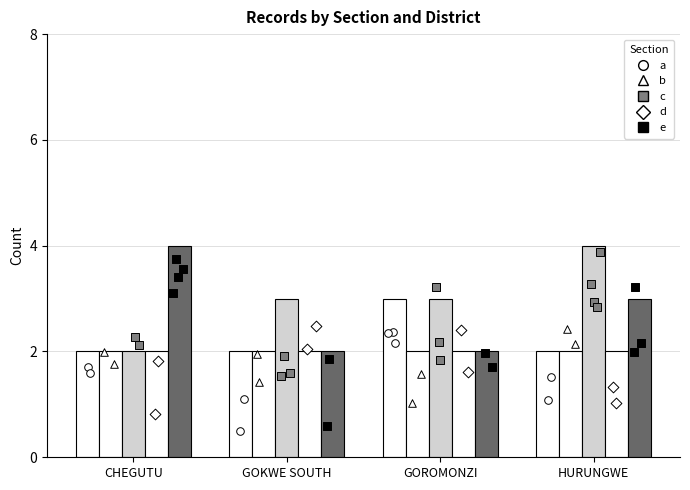

Which series contains the highest Y value?

c